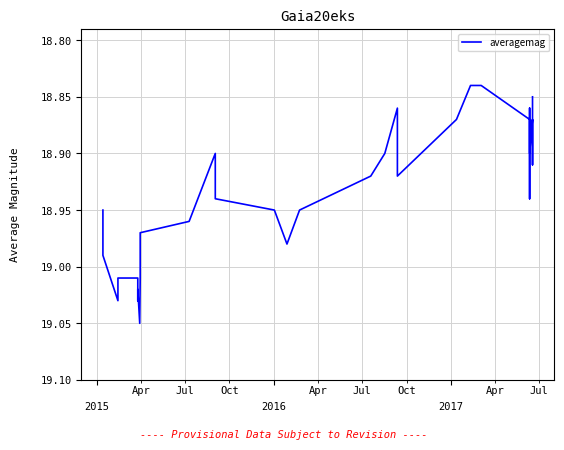

What is the value of the 18th point from the left?

18.9